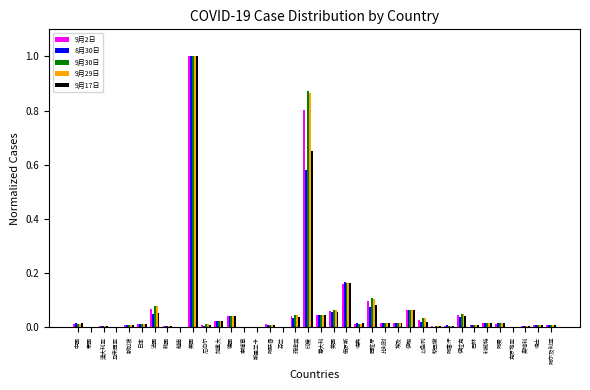

What is the highest value of the 9月2日 series?

1.0